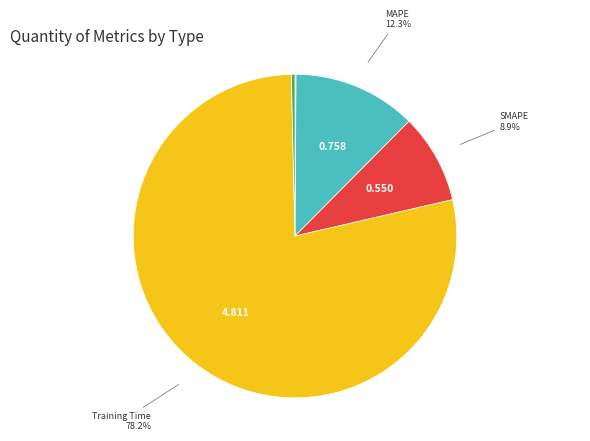

Is there a majority slice in this chart?

Yes